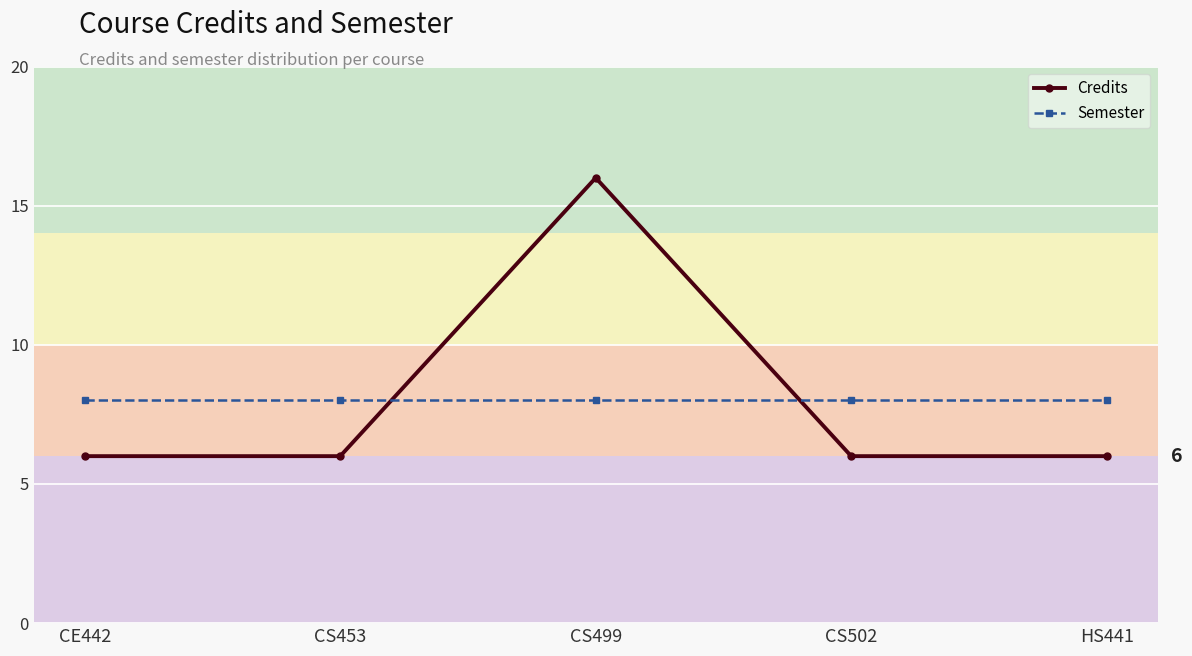

What is the sum of all Credits values?

40